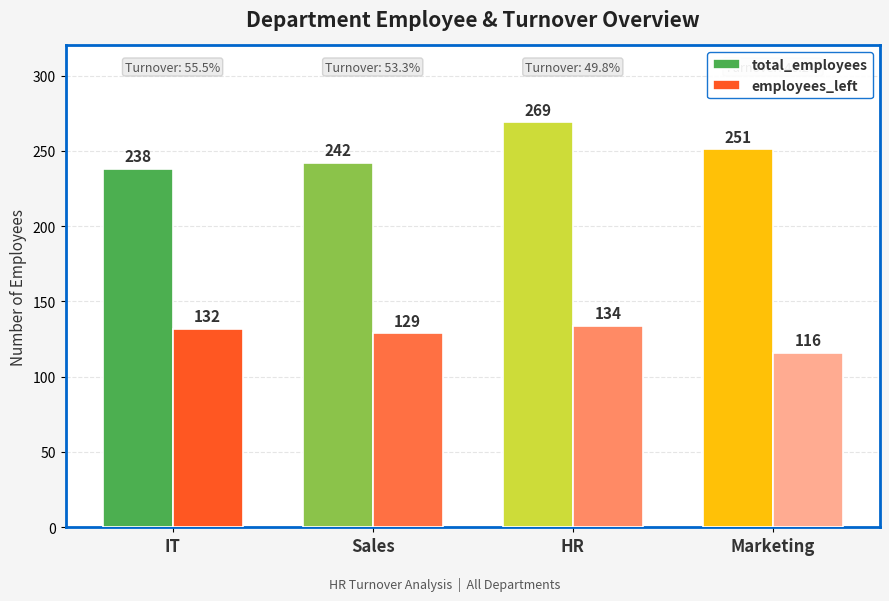

What is the sum of the employees_left values at IT and Marketing?

248